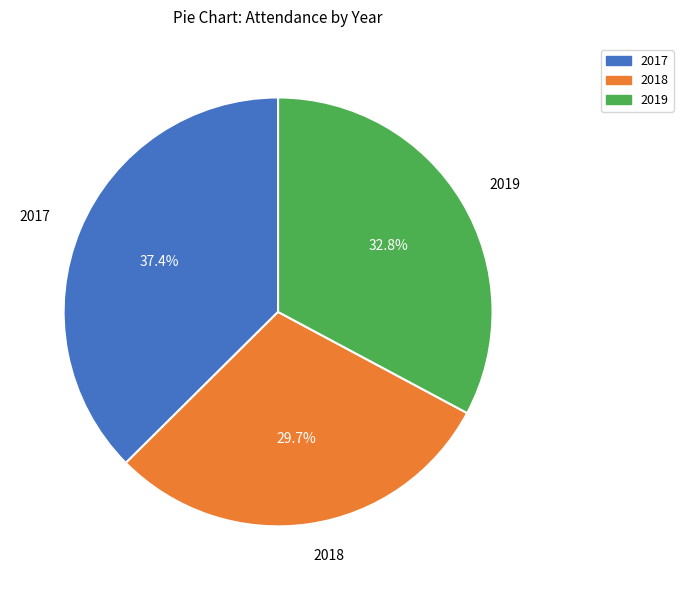

Is there any slice that represents more than half of the pie?

No